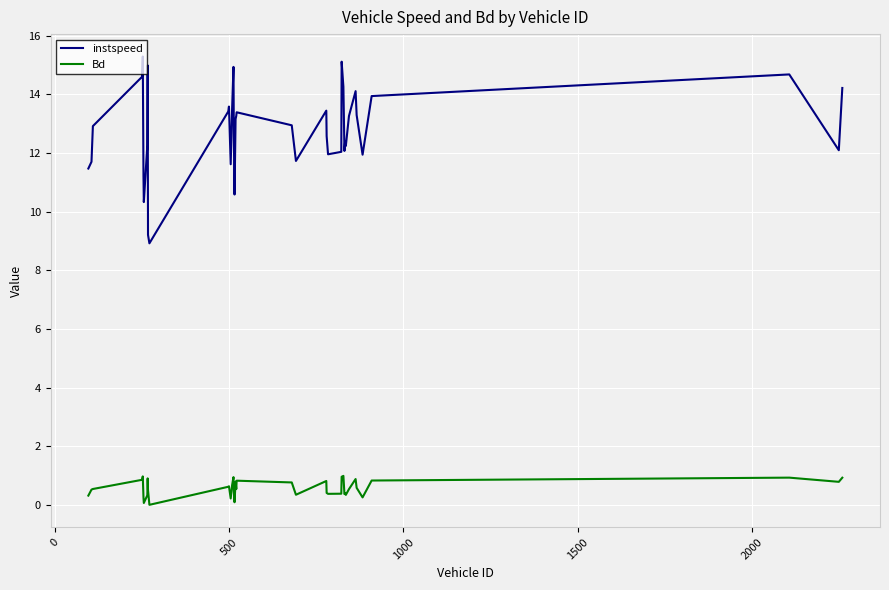

Which series has the widest spread of values?

instspeed